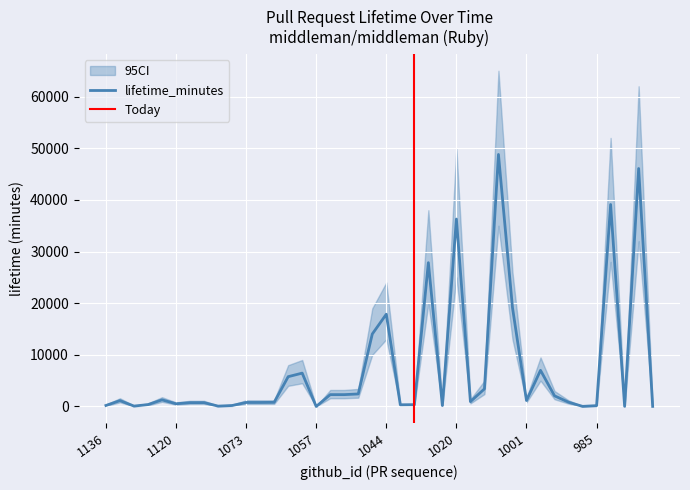

What is the difference between the maximum and minimum values in the lifetime_minutes series?

48794